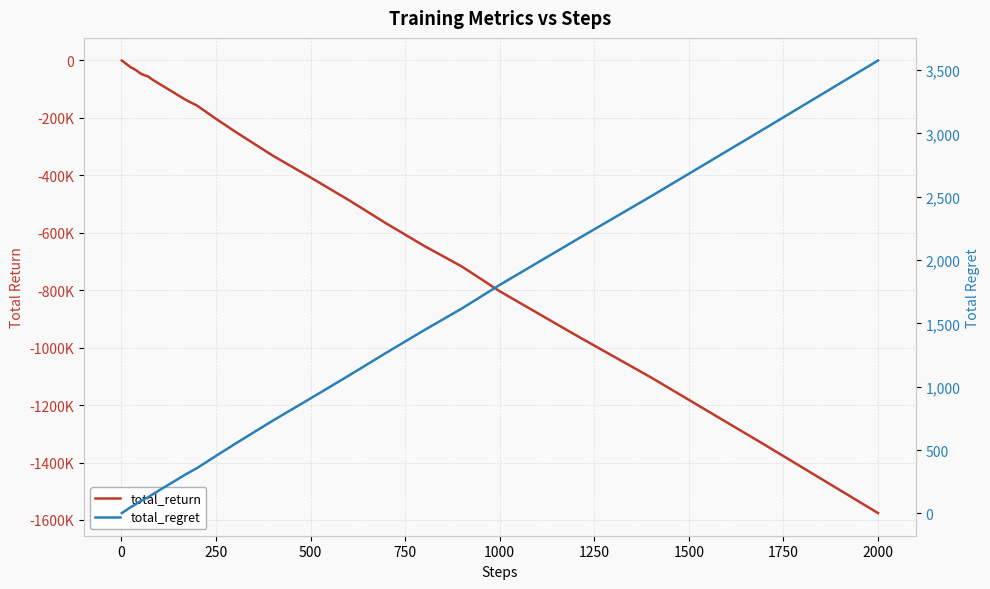

What are all the series names shown in the legend?

total_return, total_regret